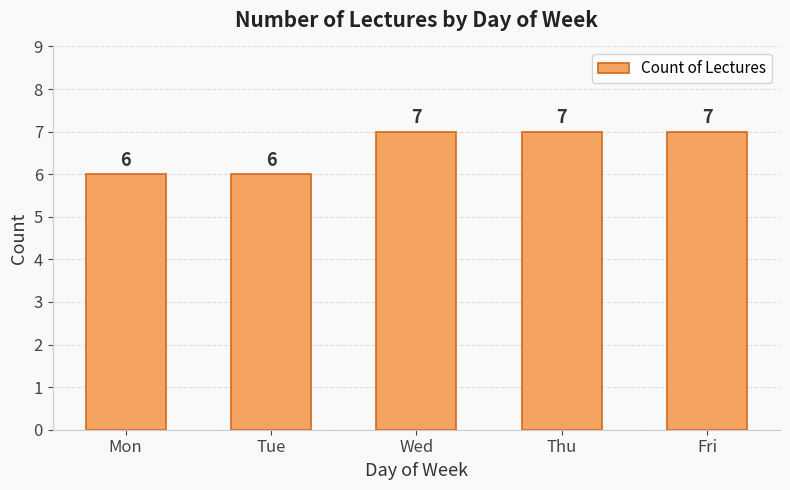

Approximately how many times larger is the value at Fri compared to Wed?

1.0